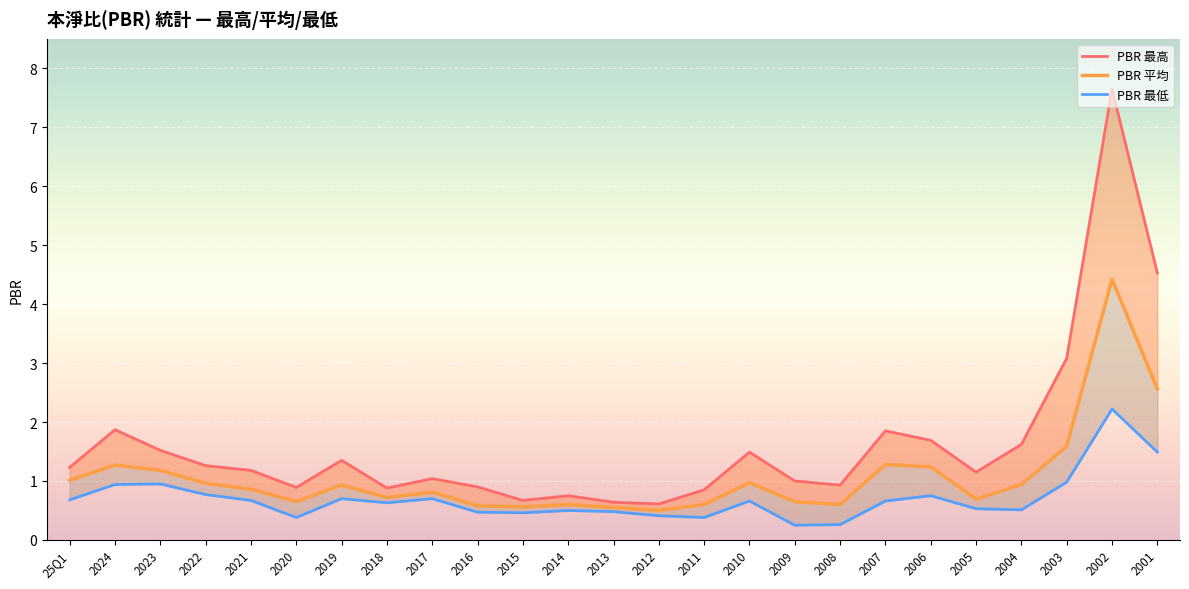

List the labels in order of PBR_avg value, smallest first.

2012, 2013, 2015, 2016, 2014, 2011, 2008, 2020, 2009, 2005, 2018, 2017, 2021, 2019, 2004, 2022, 2010, 25Q1, 2023, 2006, 2024, 2007, 2003, 2001, 2002